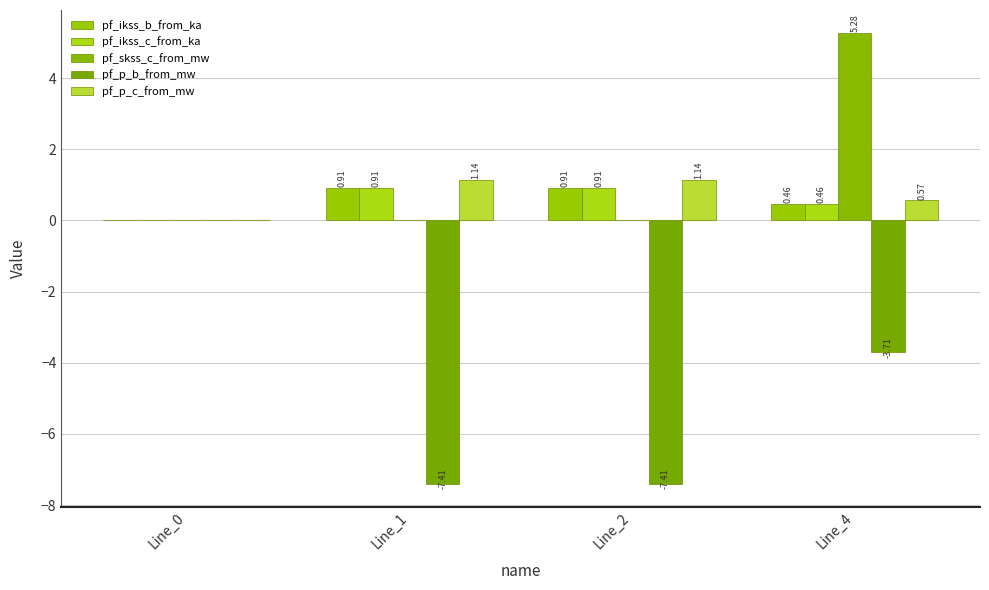

What is the sum of all pf_p_b_from_mw values?

-18.5